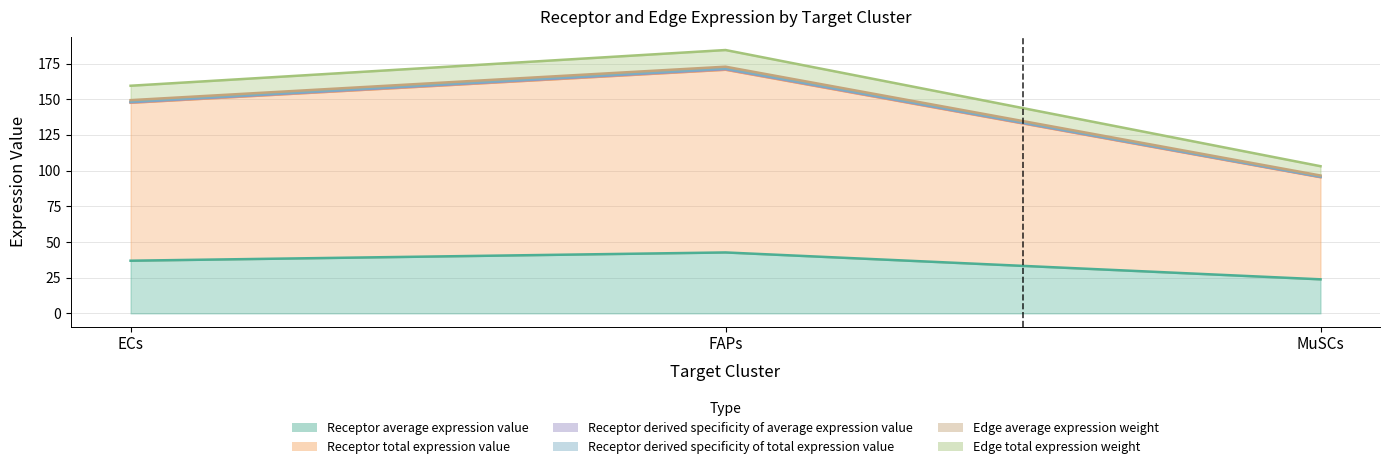

At which label is Edge average expression weight closest to 133?

ECs